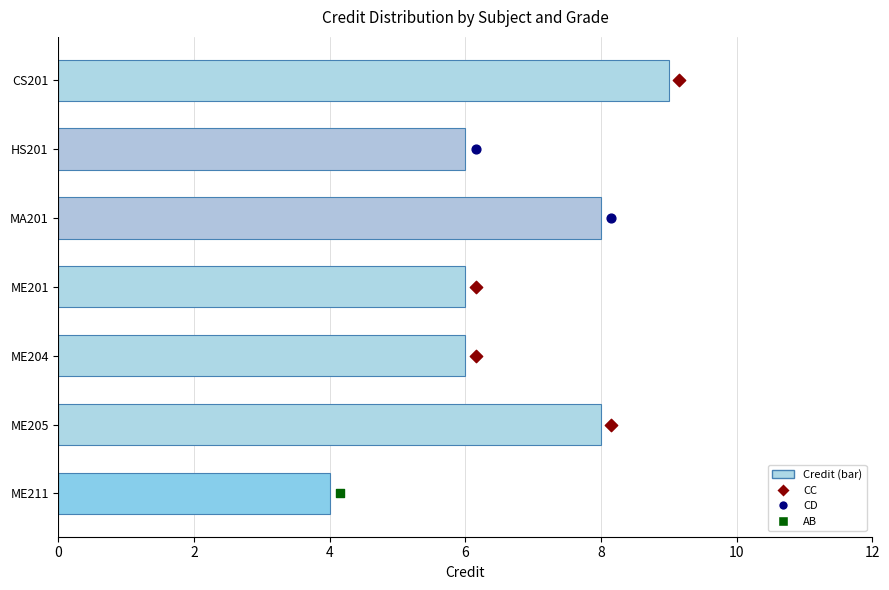

Which has a higher value, ME211 or ME204?

ME204